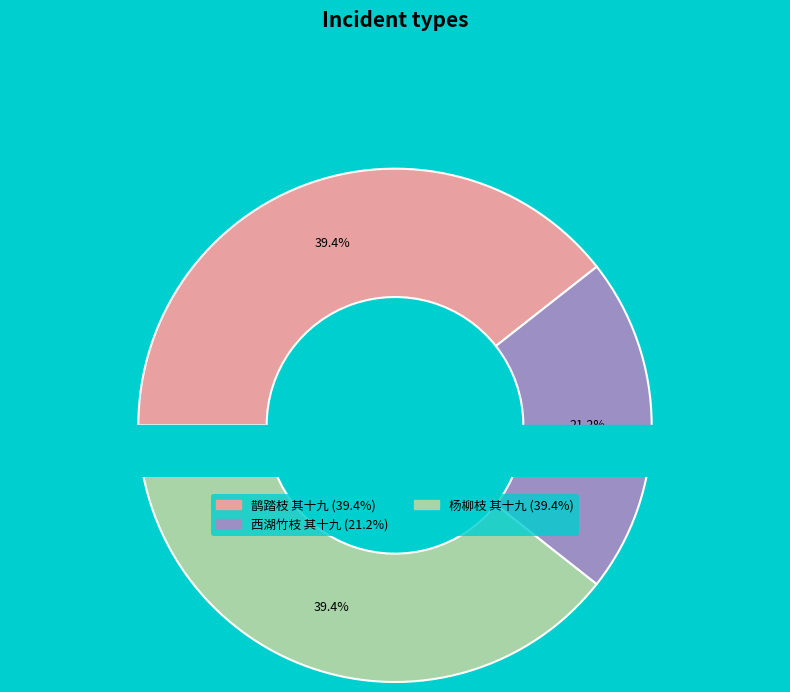

Which slice is the smallest?

西湖竹枝 其十九